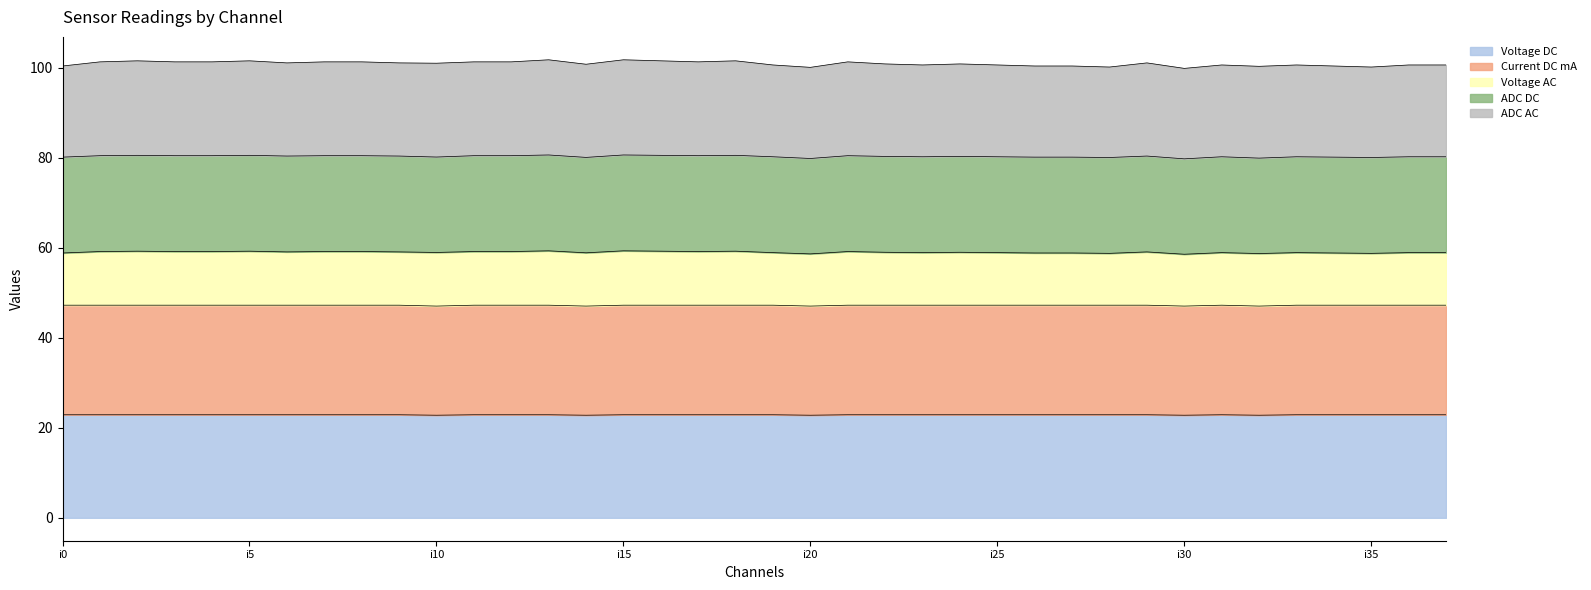

What is the maximum value for Voltage DC?

22.9